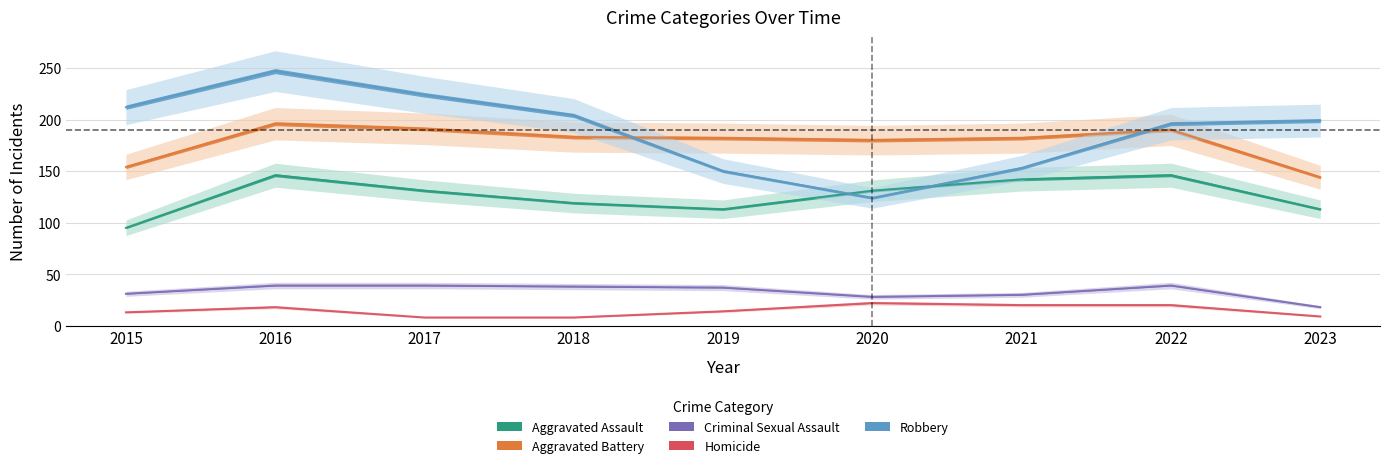

What is the maximum value shown in the chart?

247